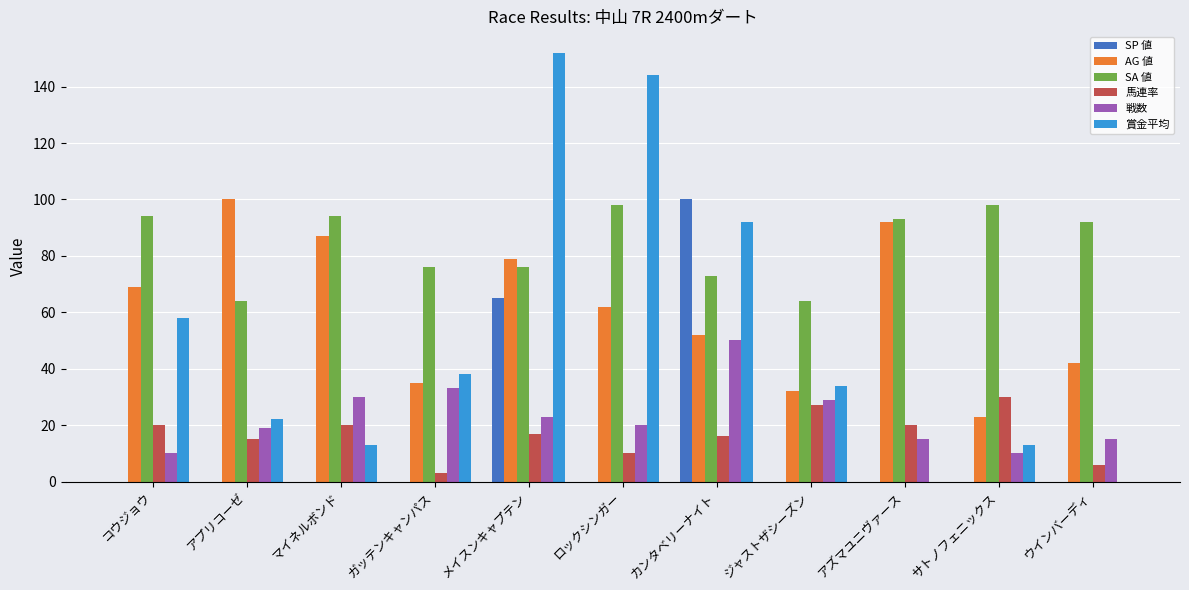

What is the approximate value of 戦数 at サトノフェニックス?

10